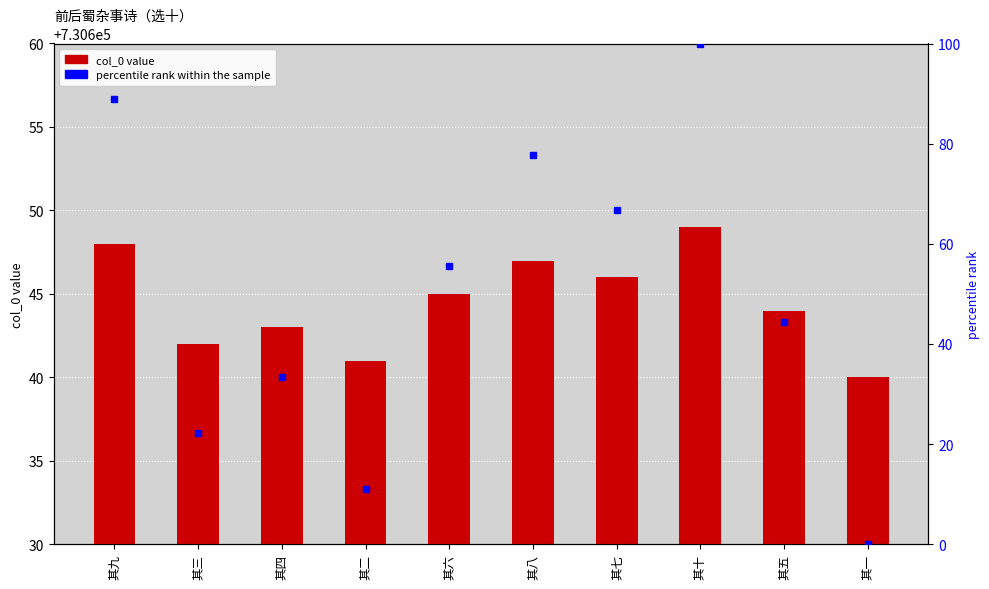

Which has a higher value, 其二 or 其九?

其九